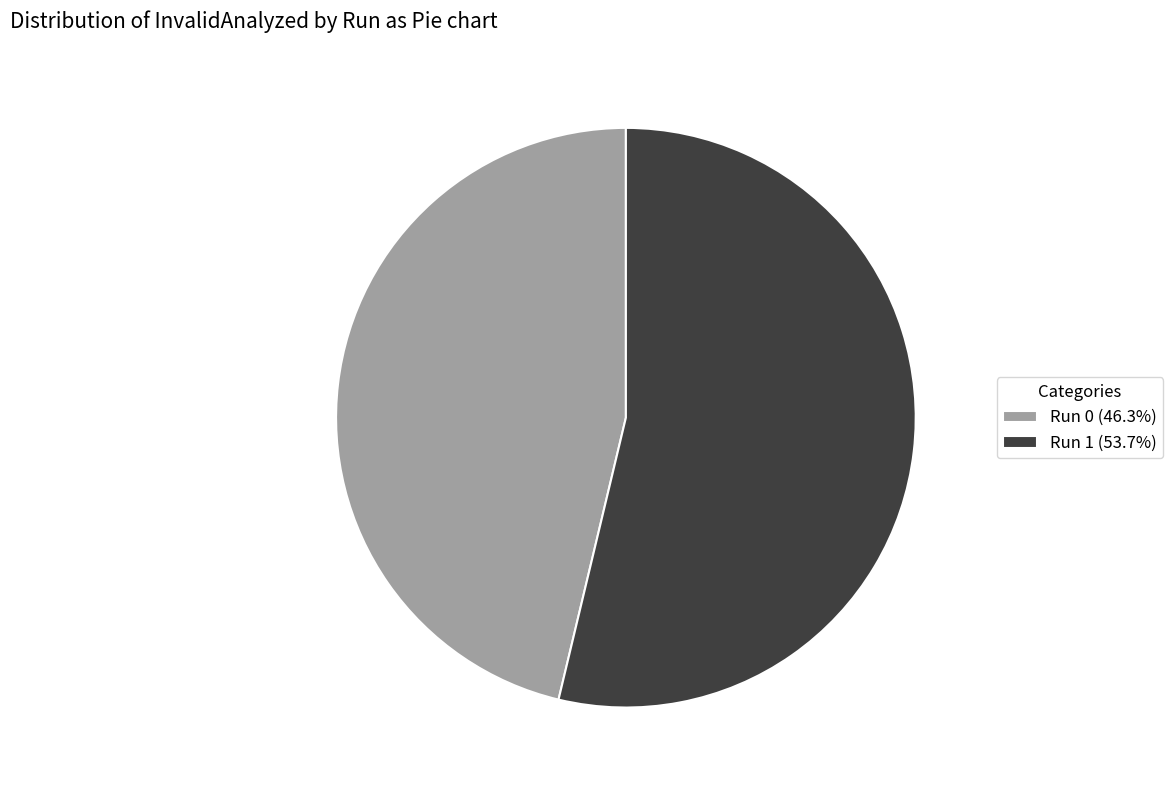

How many segments does this pie chart have?

2